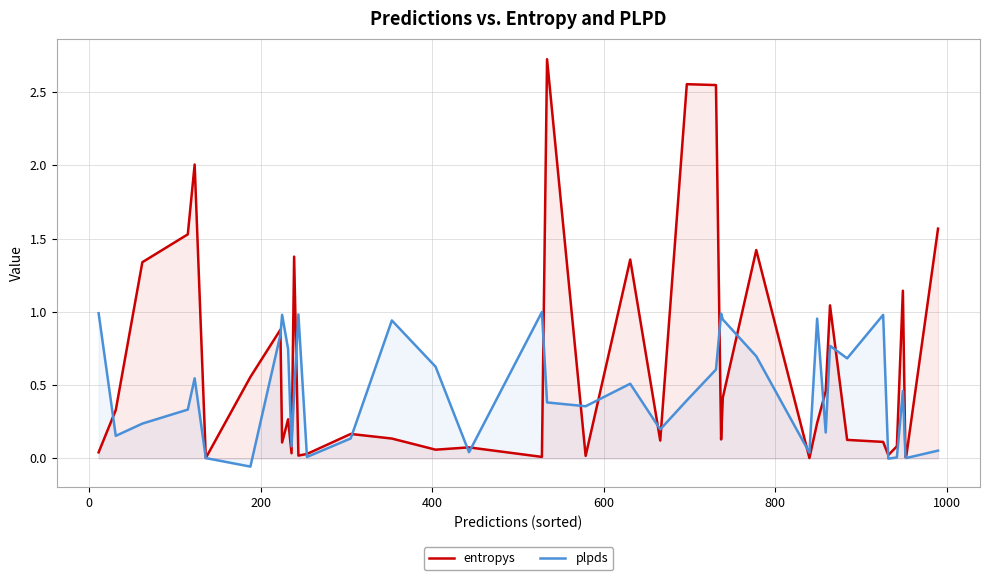

Which series has the largest total across all categories?

entropys